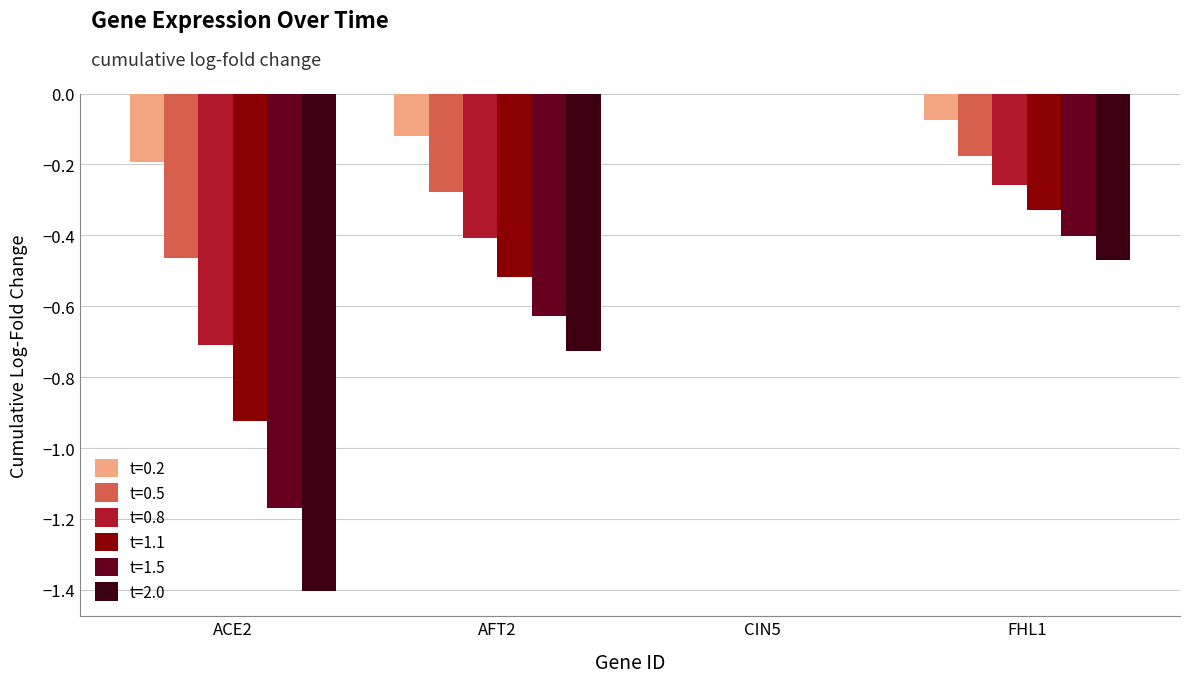

Which label corresponds to the largest value in the chart?

CIN5